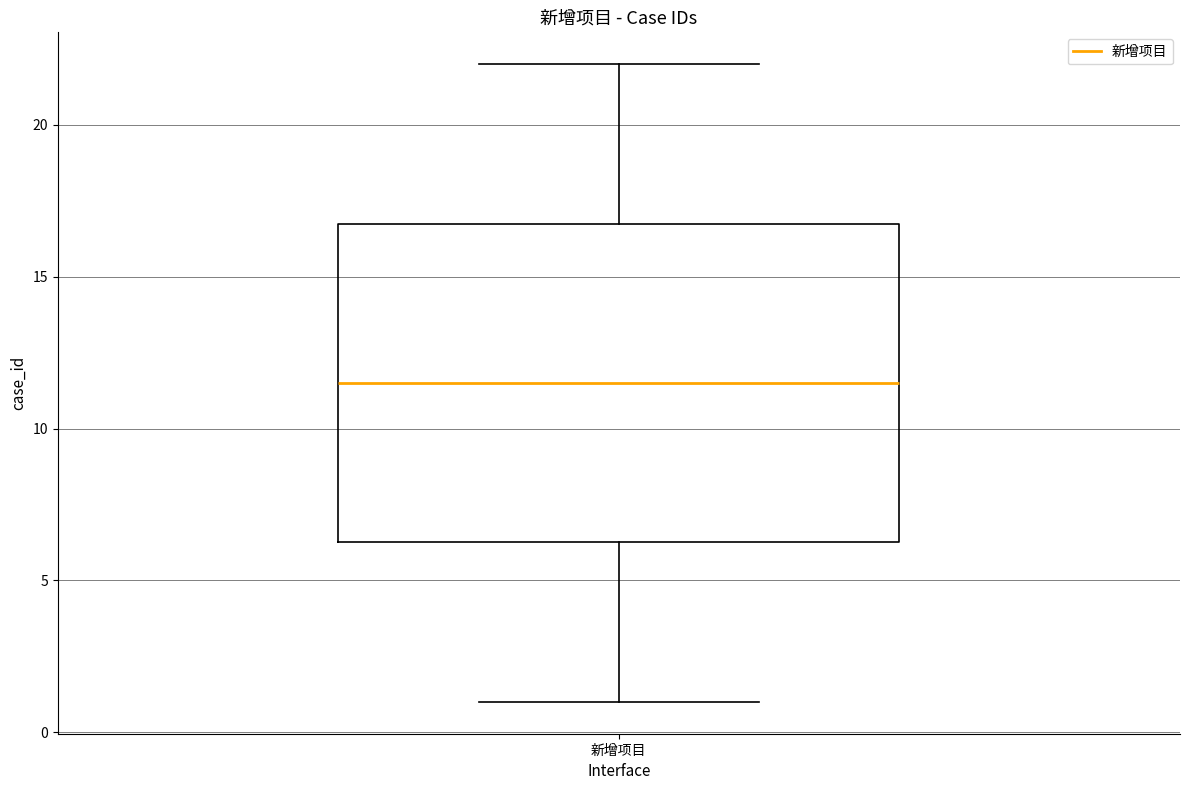

Where is the lower edge of the box for 新增项目 on the y-axis? The values are not printed on the chart, so give them approximately, as read against the axis.

6.5